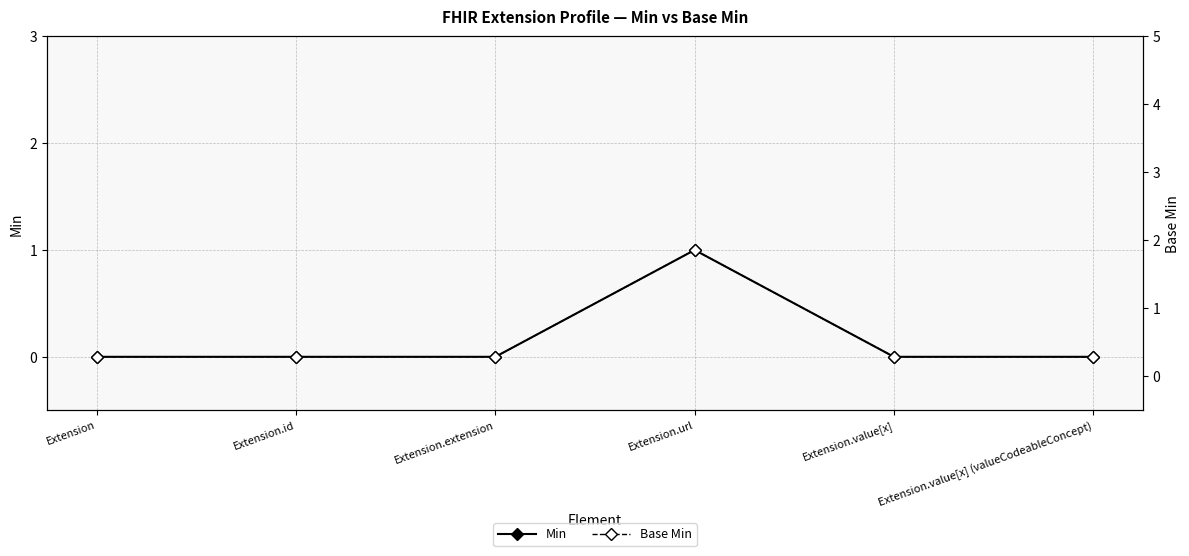

How many values in the Base Min series exceed 0?

1